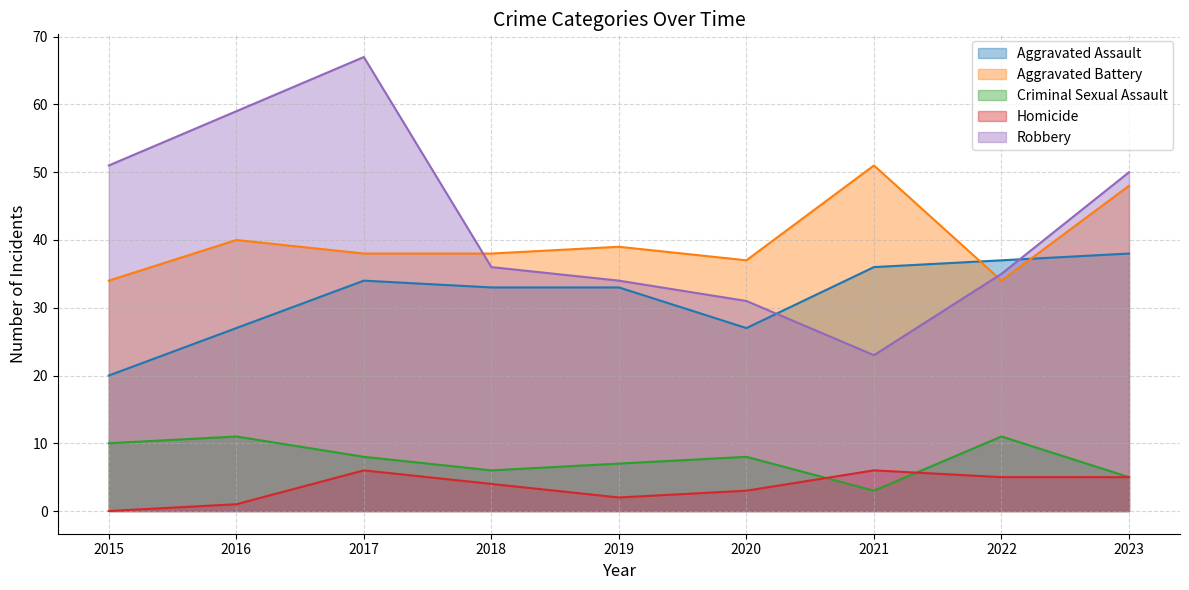

What is the sum of the Aggravated Battery values at 2020 and 2022?

71